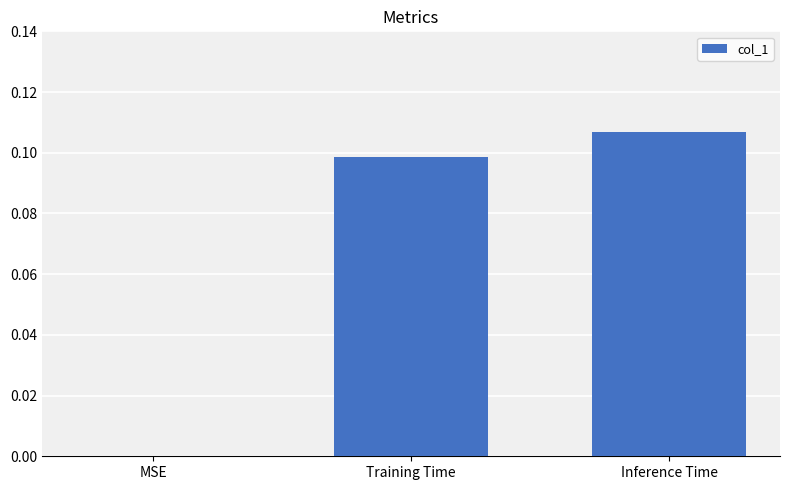

At which category does the chart reach its peak across all series?

Inference Time